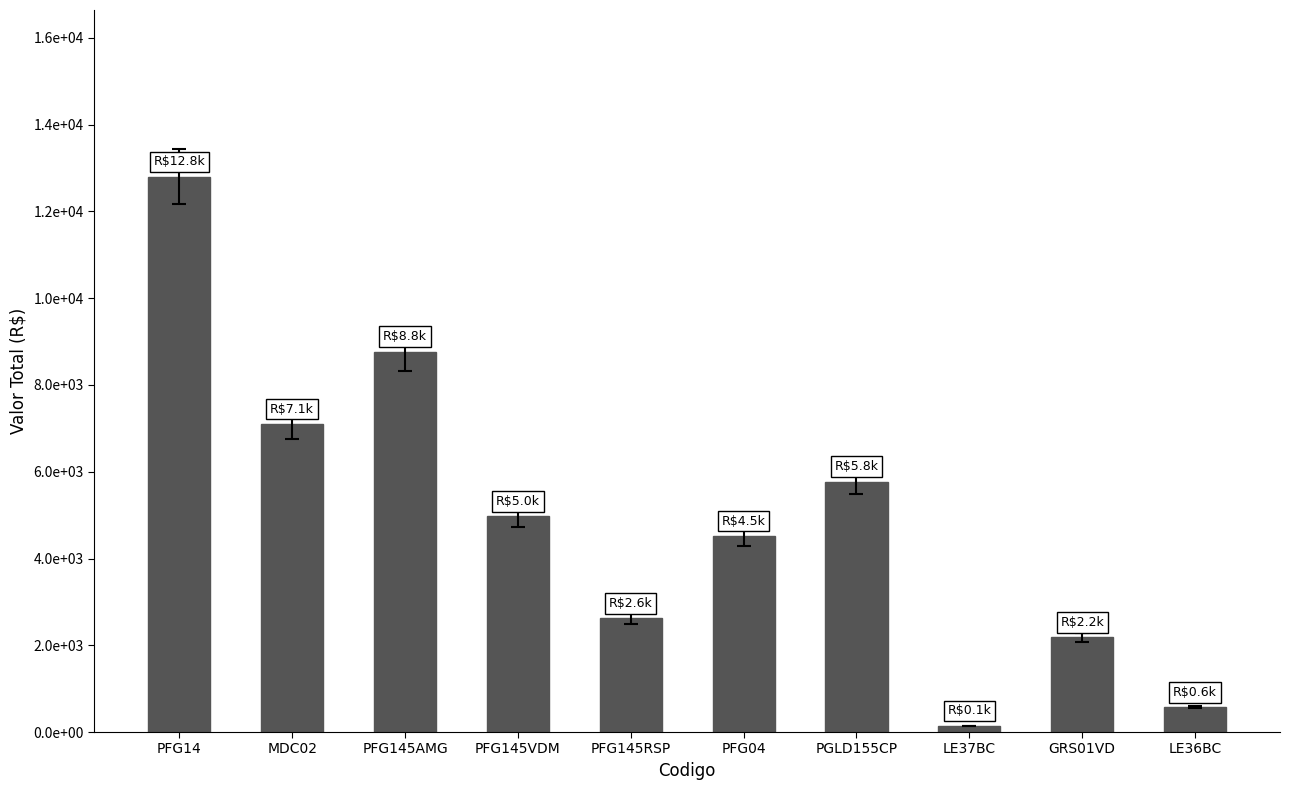

Are the bars horizontal?

No